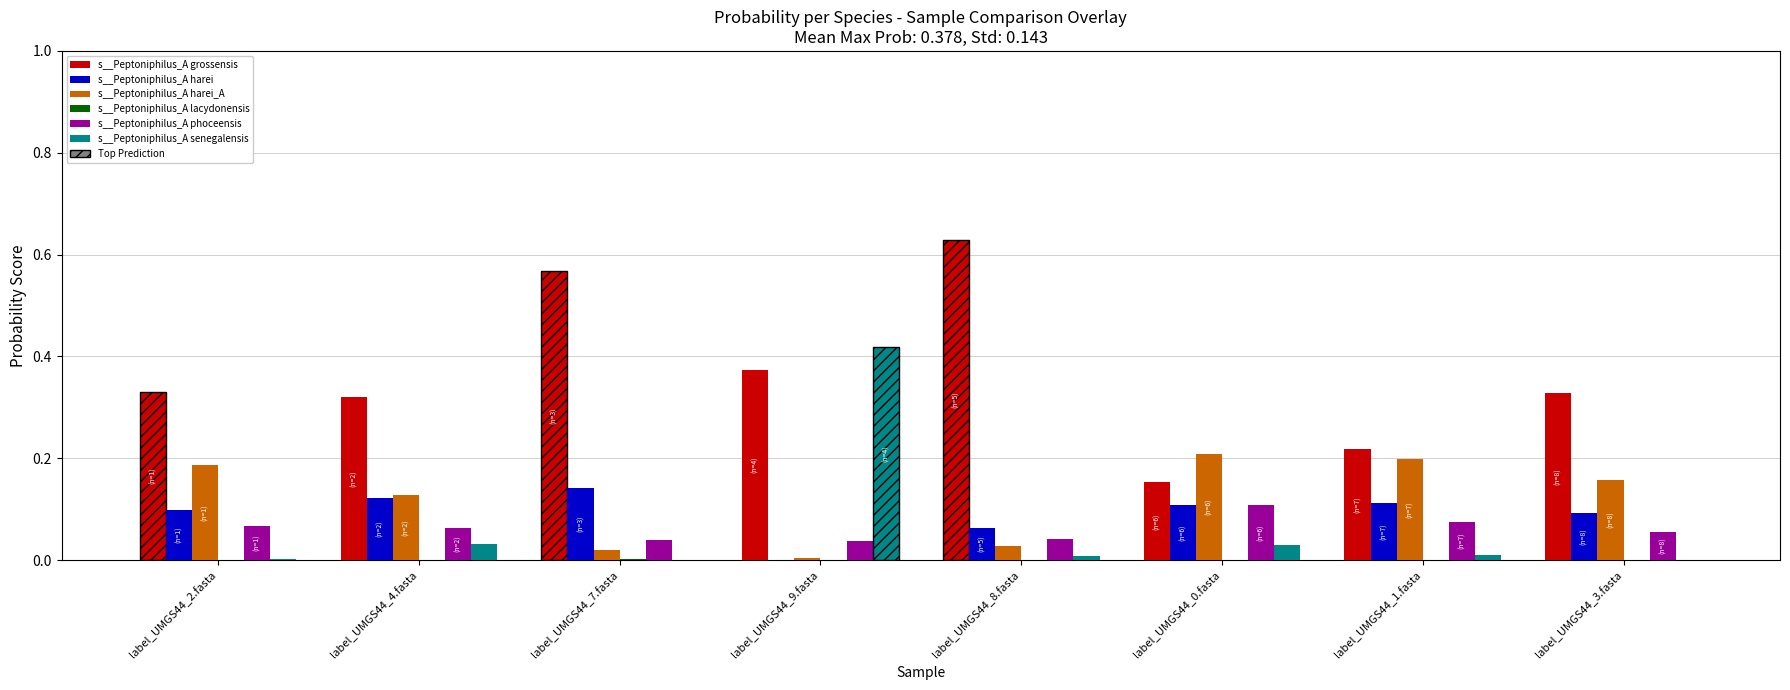

Which series has the largest total across all categories?

s__Peptoniphilus_A grossensis